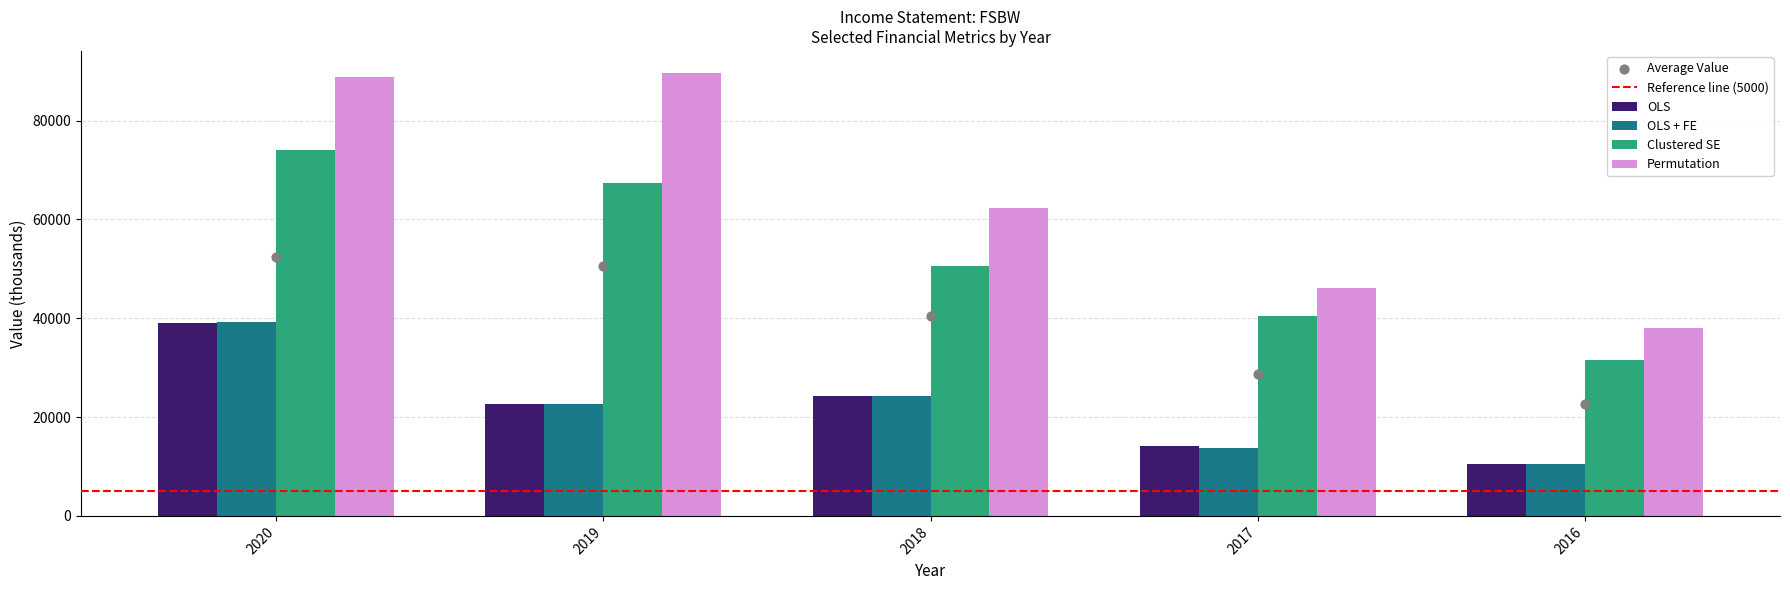

At which category is the sum across all series the highest?

2020